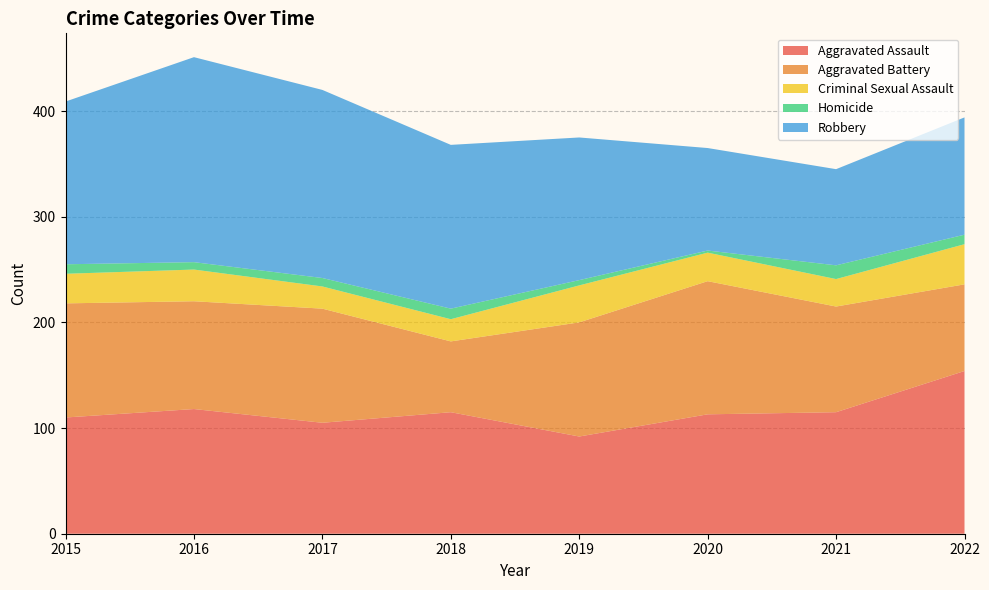

Reading right to left, list all the values displayed in this chart.

Aggravated Assault: 2022=154	2021=115	2020=113	2019=92	2018=115	2017=105	2016=118	2015=110
Aggravated Battery: 2022=82	2021=100	2020=126	2019=108	2018=67	2017=108	2016=102	2015=108
Criminal Sexual Assault: 2022=38	2021=26	2020=27	2019=35	2018=21	2017=21	2016=30	2015=28
Homicide: 2022=9	2021=13	2020=2	2019=5	2018=10	2017=8	2016=7	2015=9
Robbery: 2022=111	2021=91	2020=97	2019=135	2018=155	2017=178	2016=194	2015=154